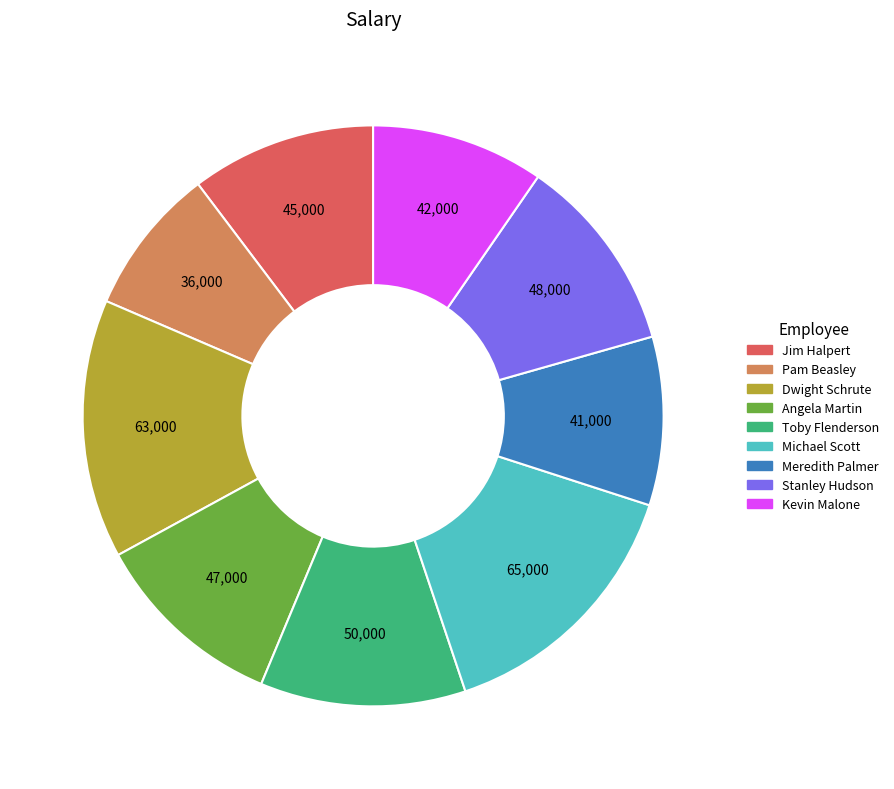

How many slices are in this pie chart?

9